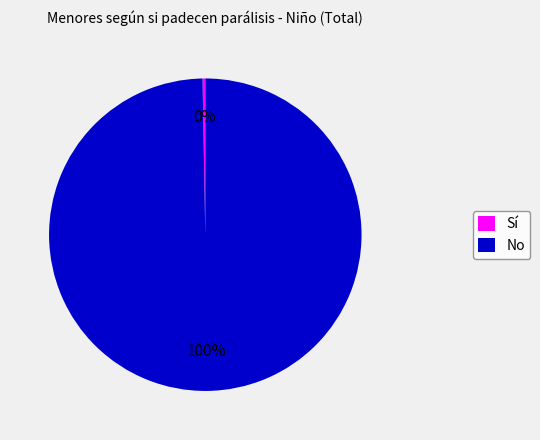

What is the largest slice in the pie chart?

No